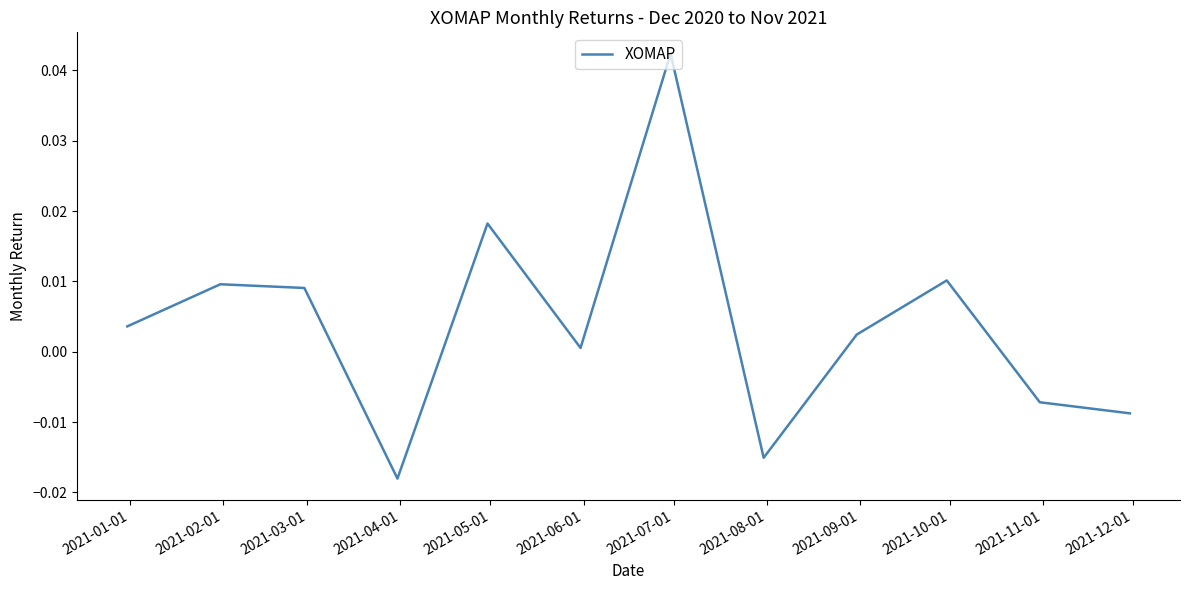

How many lines are shown in the chart?

1